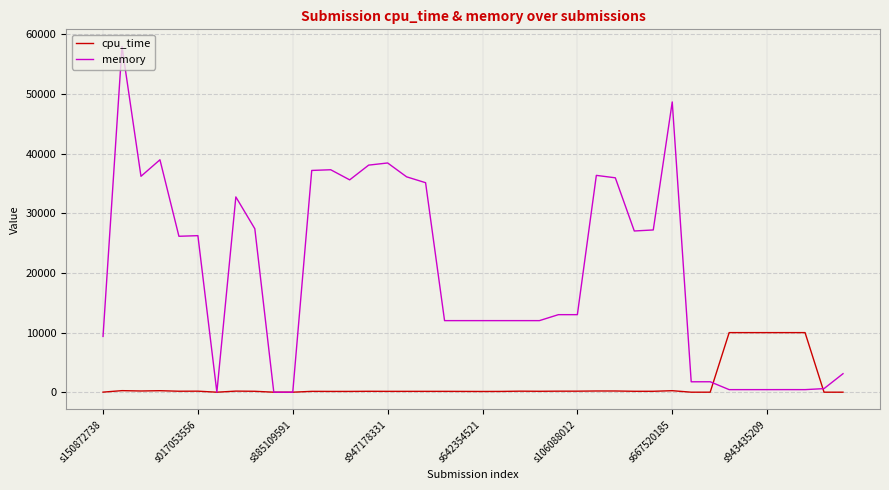

What is the sum of all cpu_time values?

54430